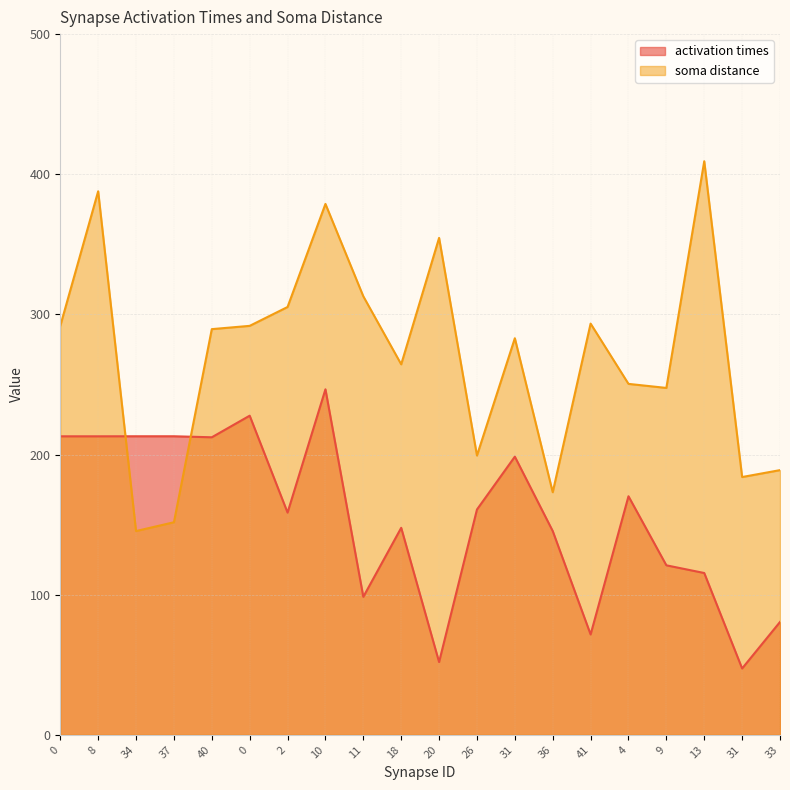

How many interior local valleys does the soma distance series have?

6